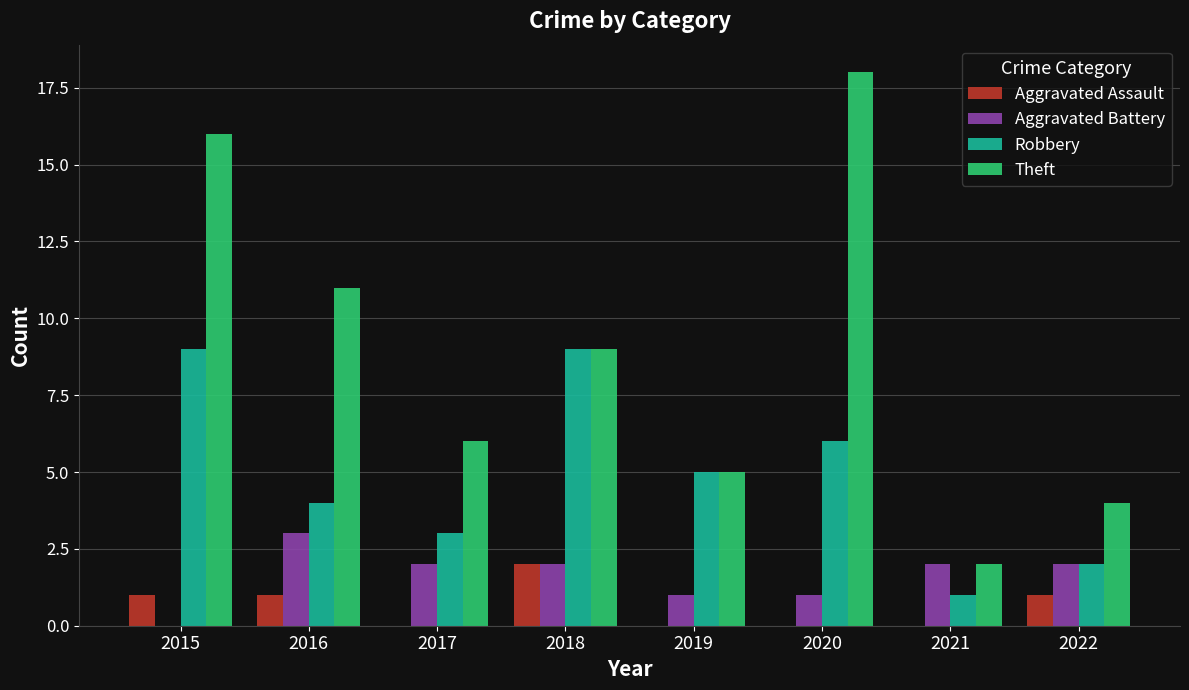

What is the maximum value shown in the chart?

18